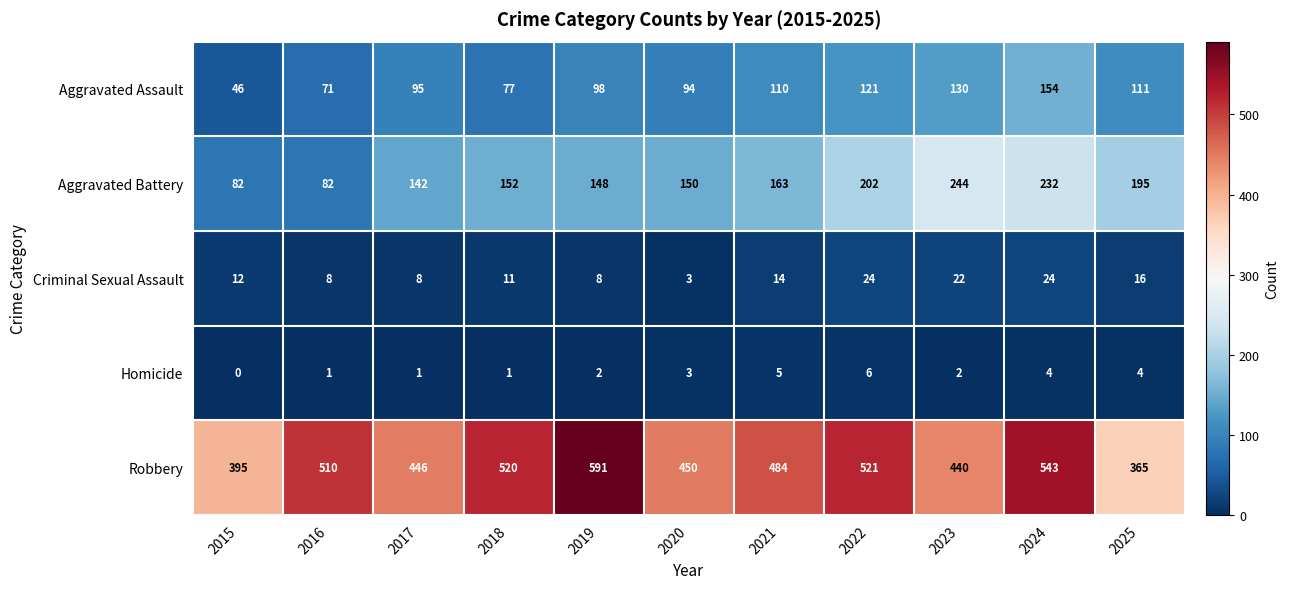

How many data points does each series have?

11